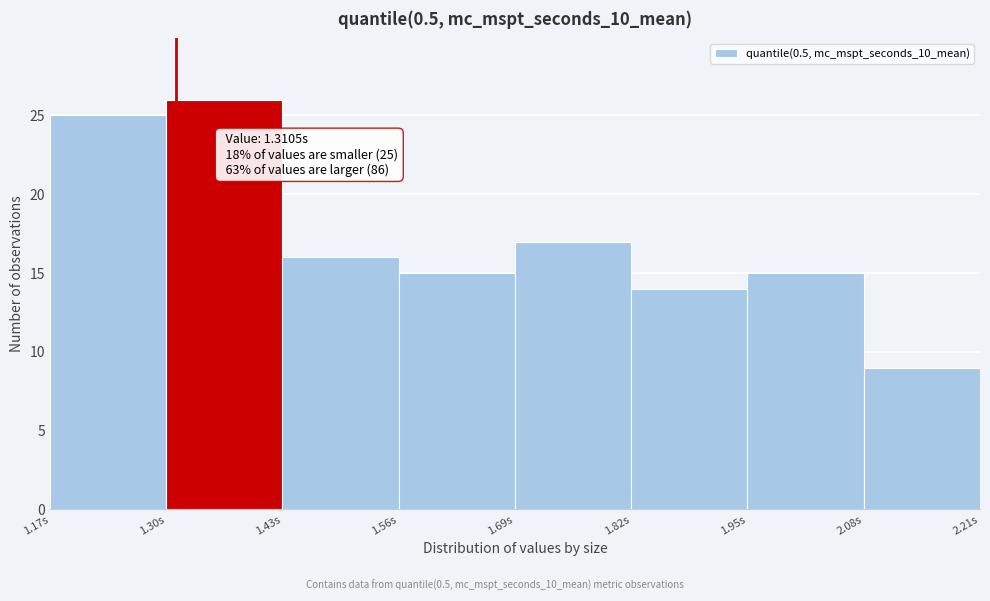

Which range on the x-axis has the tallest bar?

1.30 to 1.43